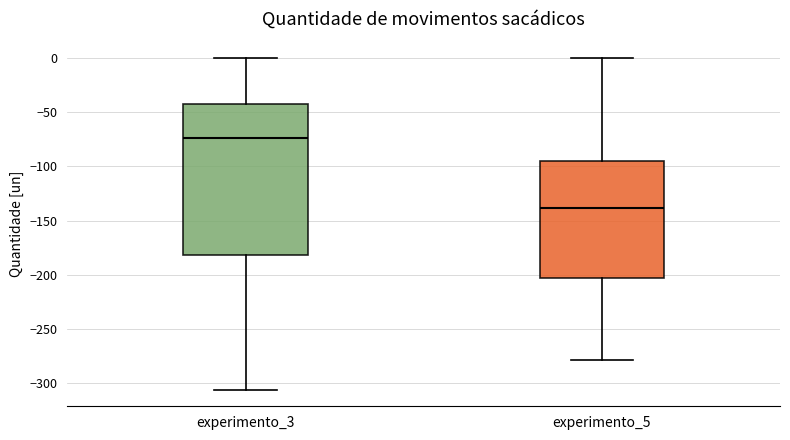

Reading left to right, transcribe this box plot: for each box, give where its median line is, the range the box spans, and where its two whiskers end, as read against the y-axis. The values are not printed on the chart, so give them approximately, as read against the axis.

experimento_3: median -75, box -180 to -40, whiskers -305 to 0
experimento_5: median -140, box -205 to -95, whiskers -280 to 0